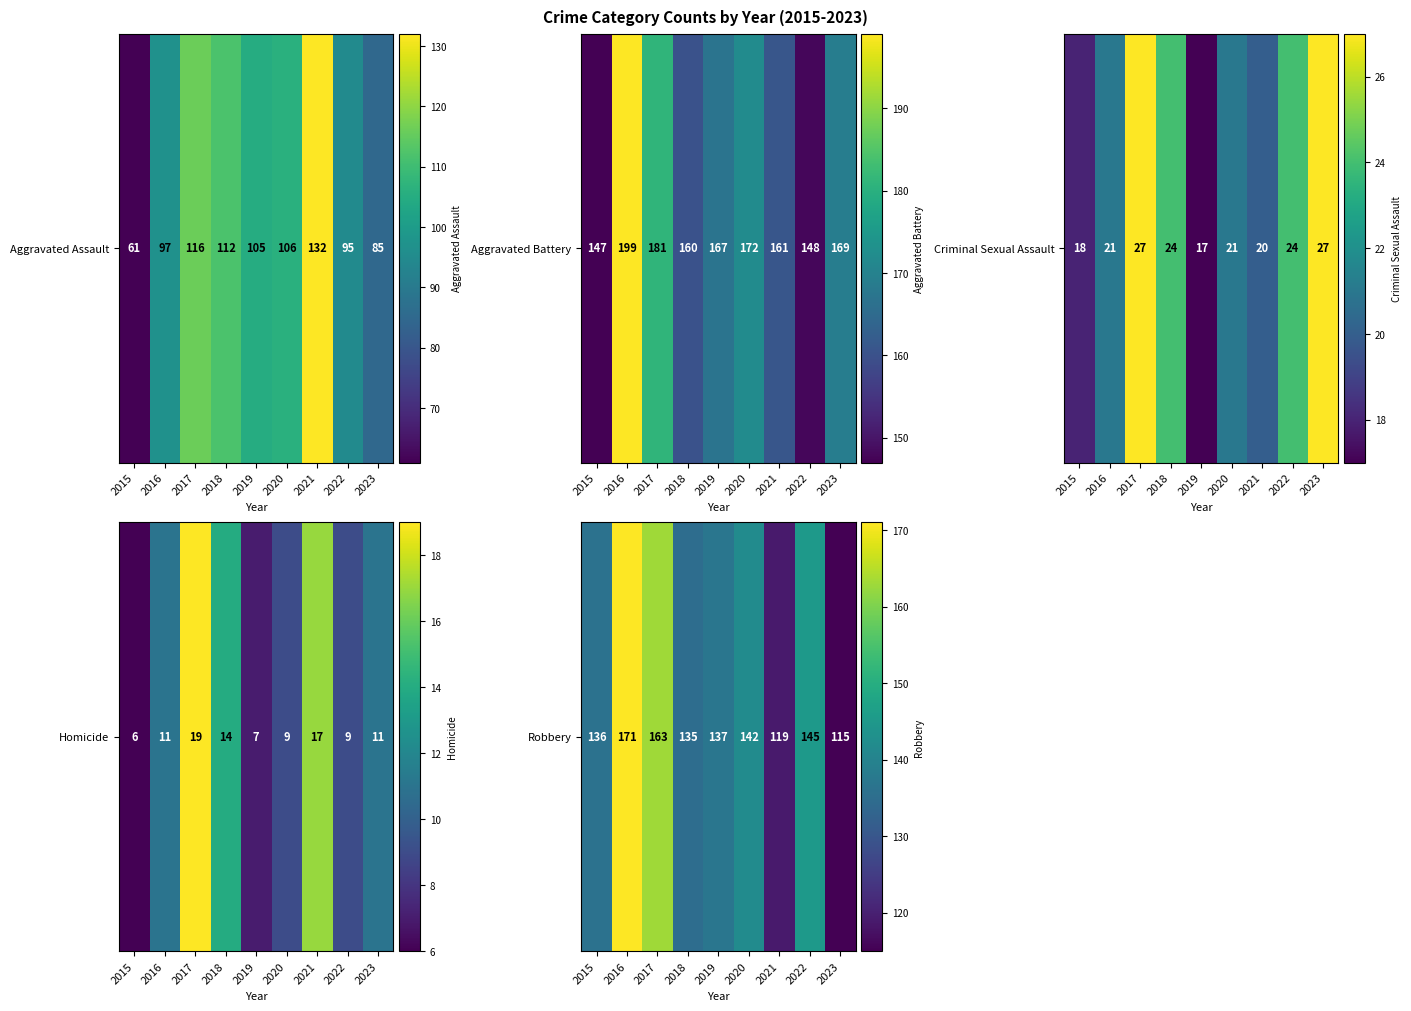

List the labels in order of value, largest first.

2016, 2017, 2022, 2020, 2019, 2015, 2018, 2021, 2023